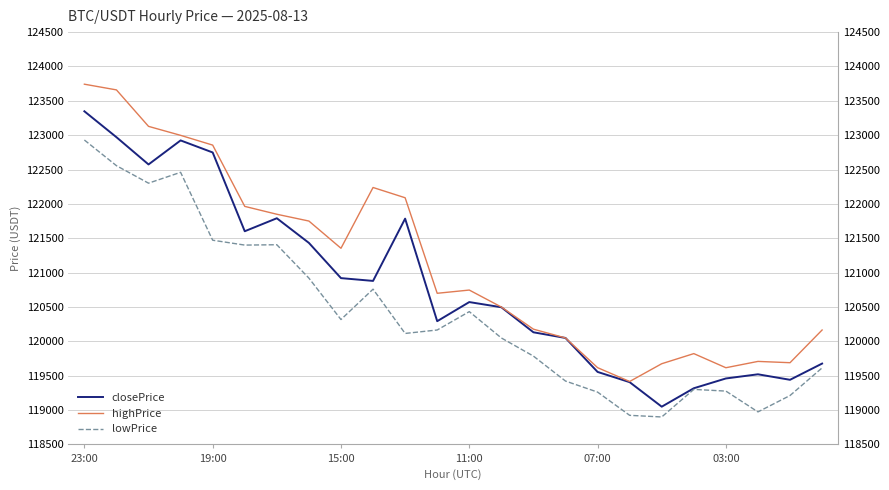

At which category does highPrice reach its first local peak?

9